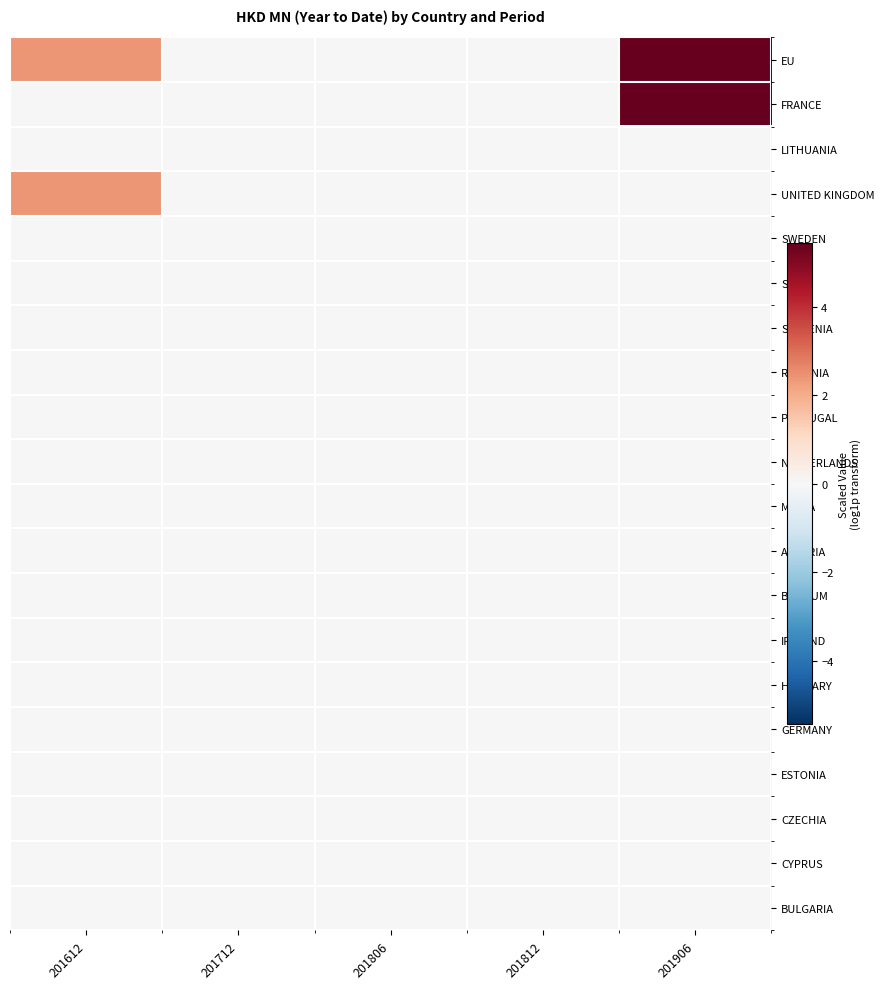

Which series has the largest range (max minus min)?

EU